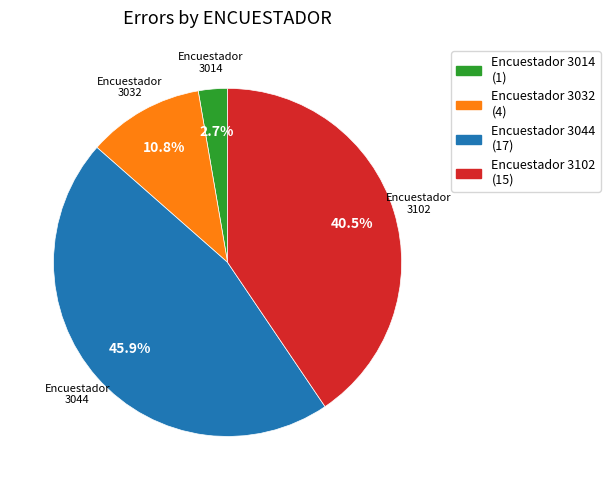

Approximately how many times larger is the value at 3044 compared to 3032?

4.2